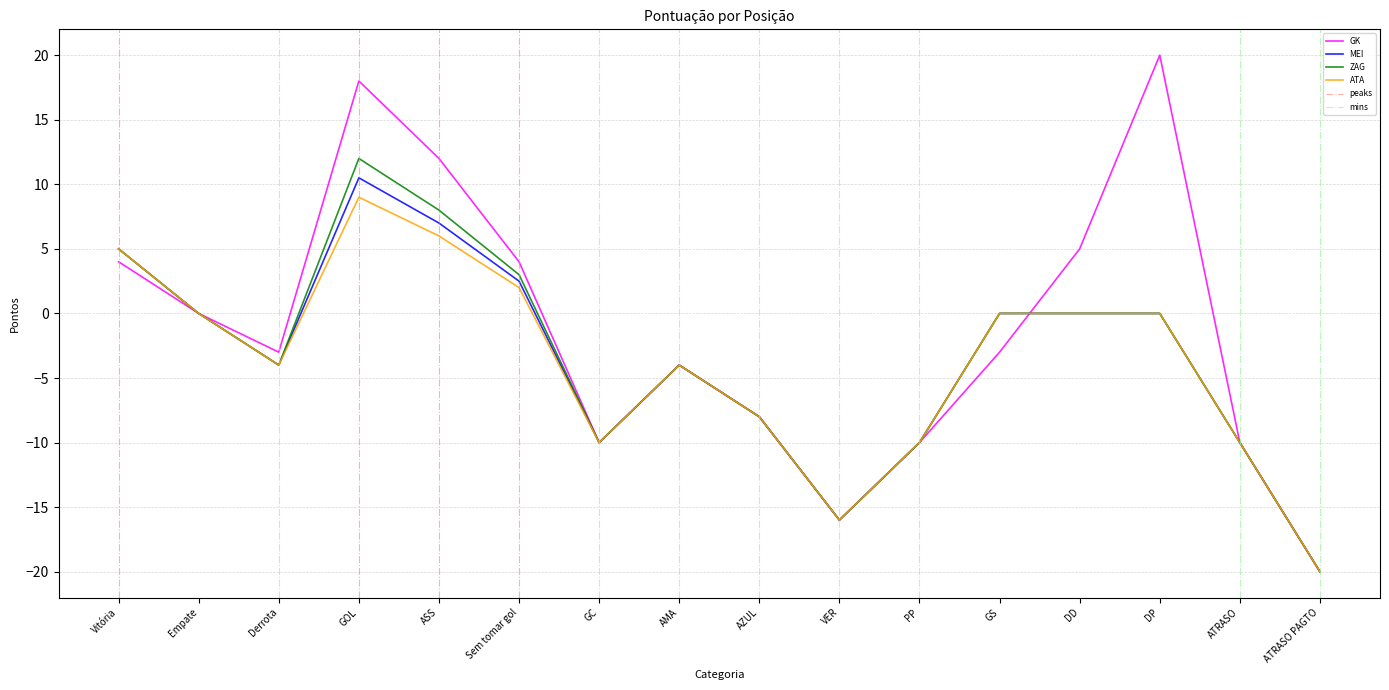

Rank the series by their maximum value, from lowest to highest.

ATA, MEI, ZAG, GK